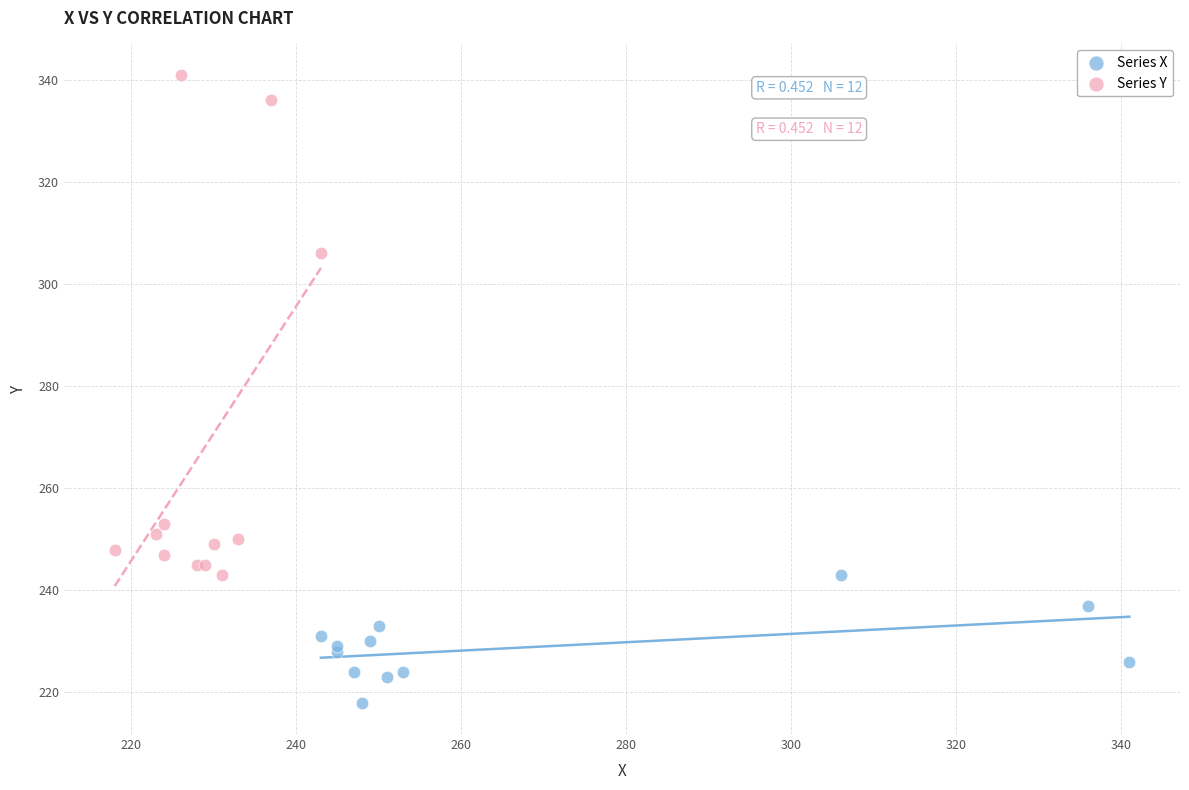

Which series contains the highest Y value?

Series Y